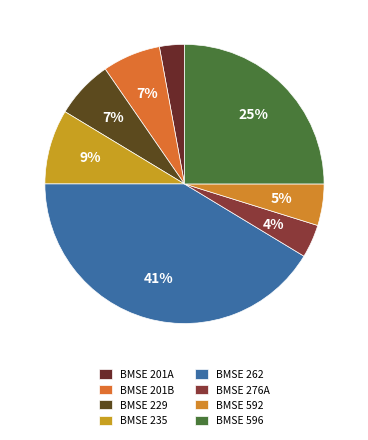

To the nearest percent, what percentage of the pie is BMSE 262?

41%